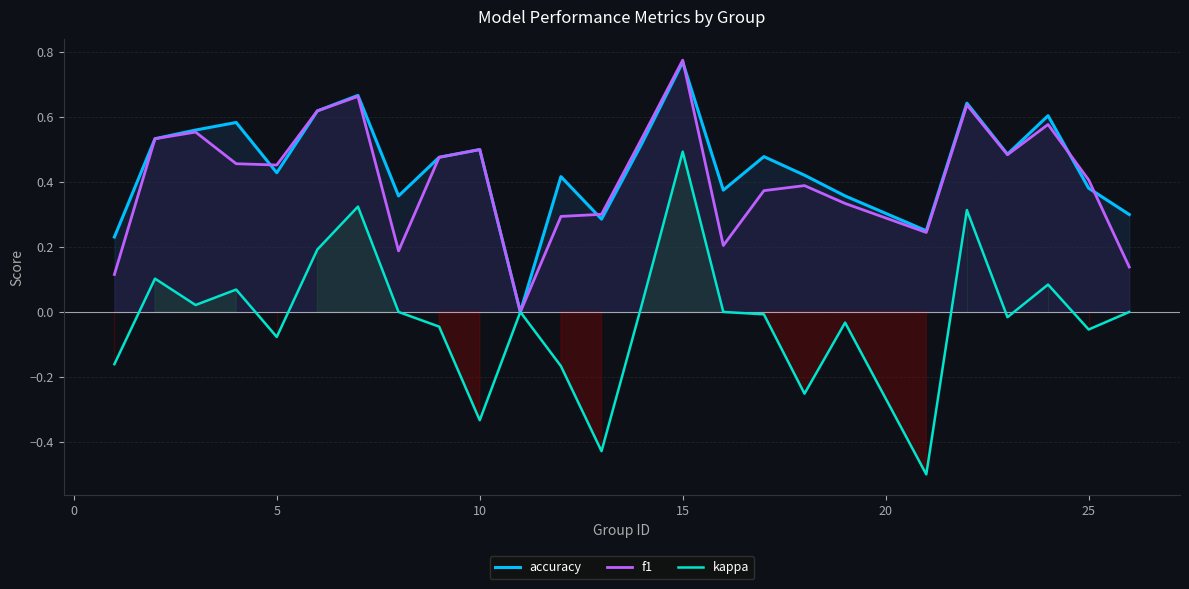

At which label does accuracy reach its peak?

15